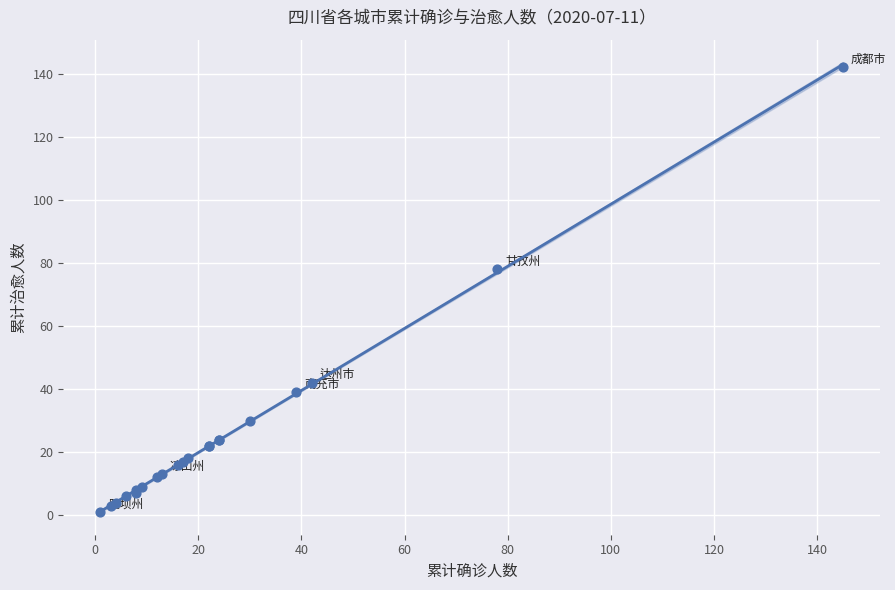

What Y value in the scatter plot is closest to 71?

78